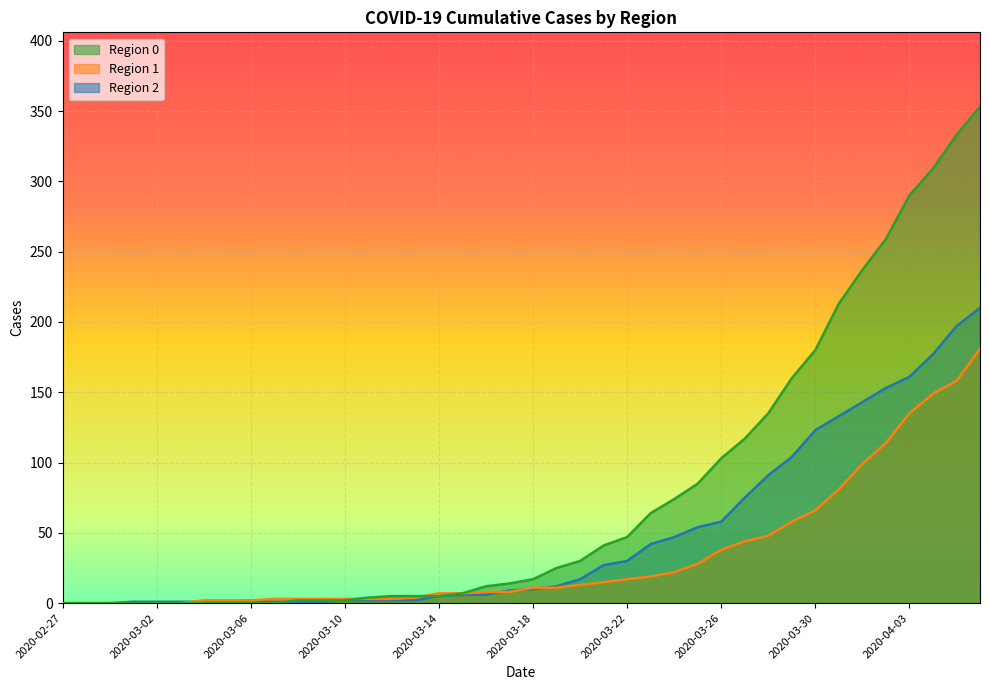

What is the difference between the maximum and second lowest values in the 1 series?

181